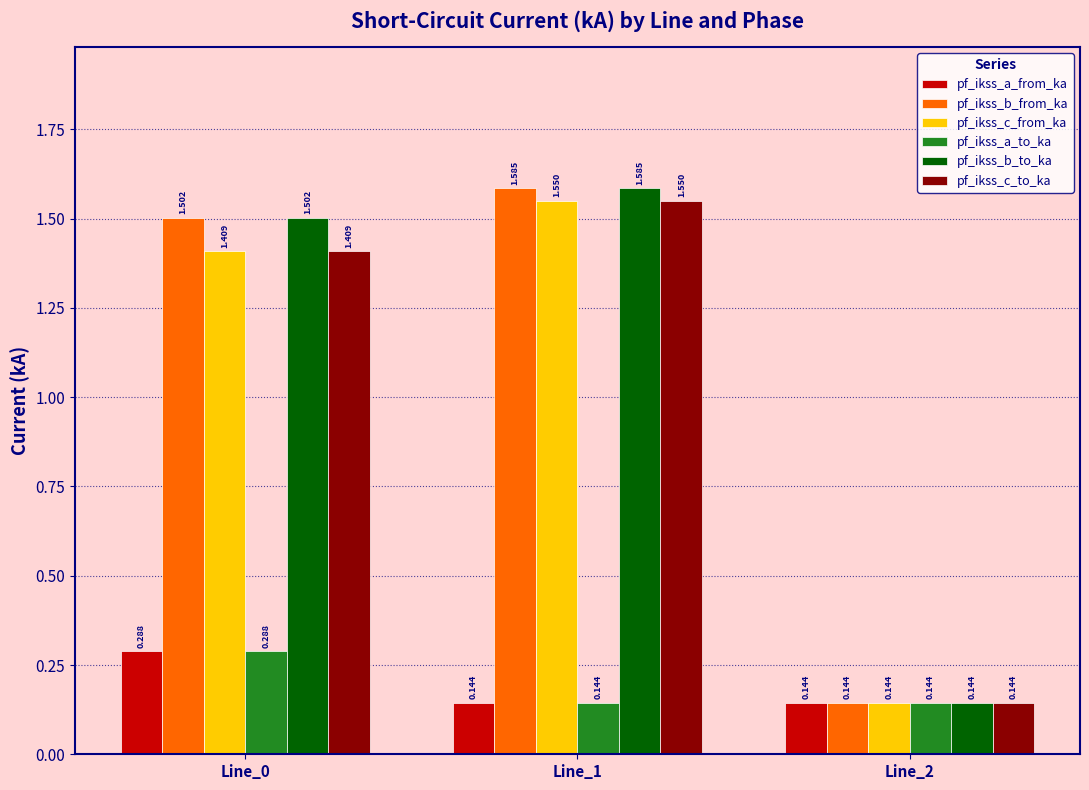

Is the value of pf_ikss_b_from_ka at Line_2 greater than the value of pf_ikss_a_to_ka at Line_0?

No